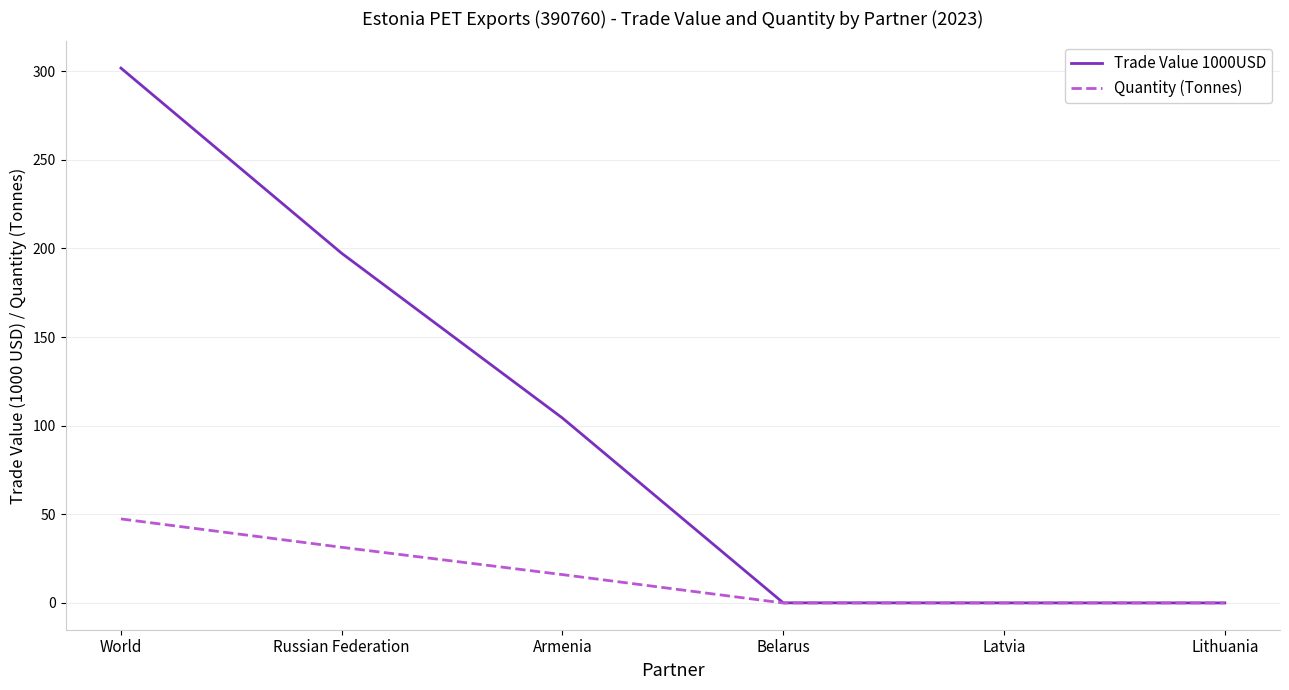

True or false: Trade Value 1000USD has more than 2 points higher than both neighbors.

False